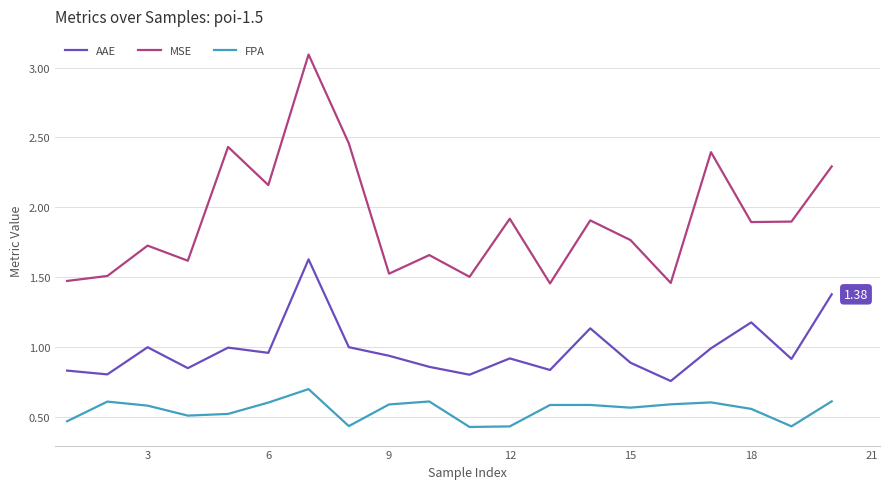

Which series has the largest range (max minus min)?

MSE